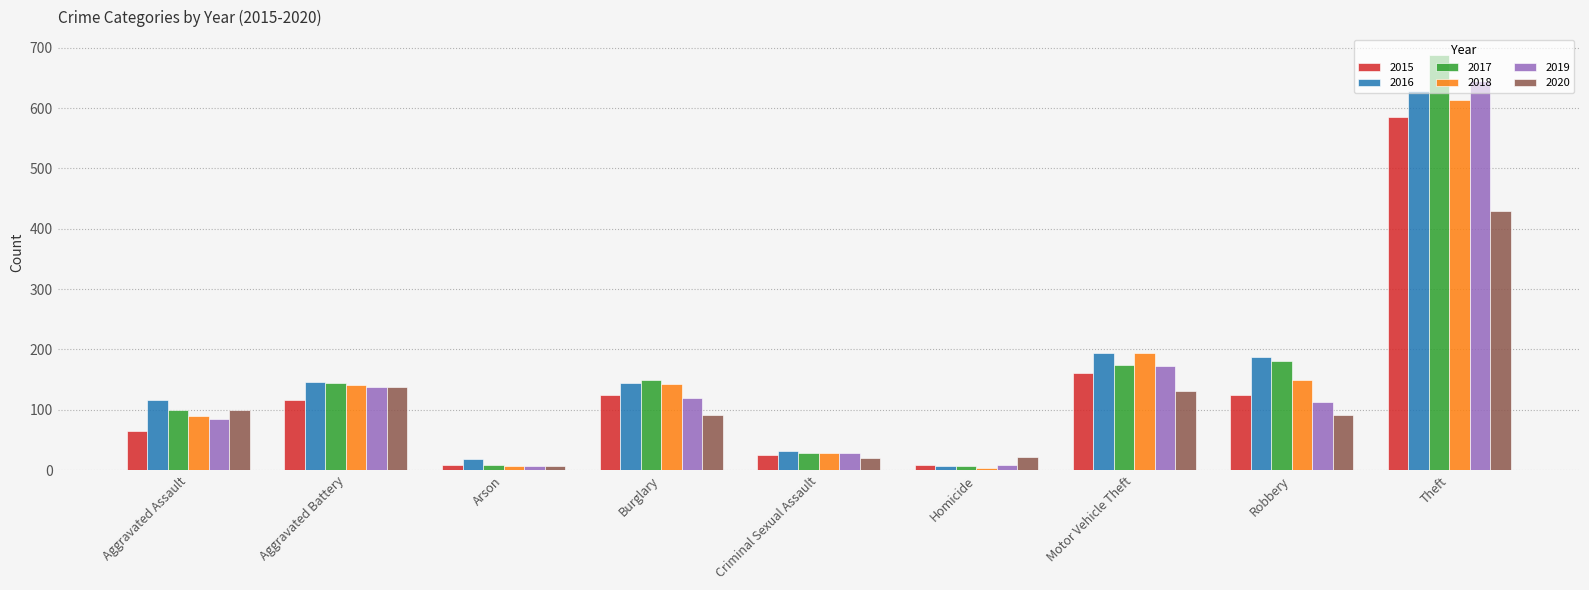

Is the value of 2020 at Homicide greater than the value of 2018 at Theft?

No